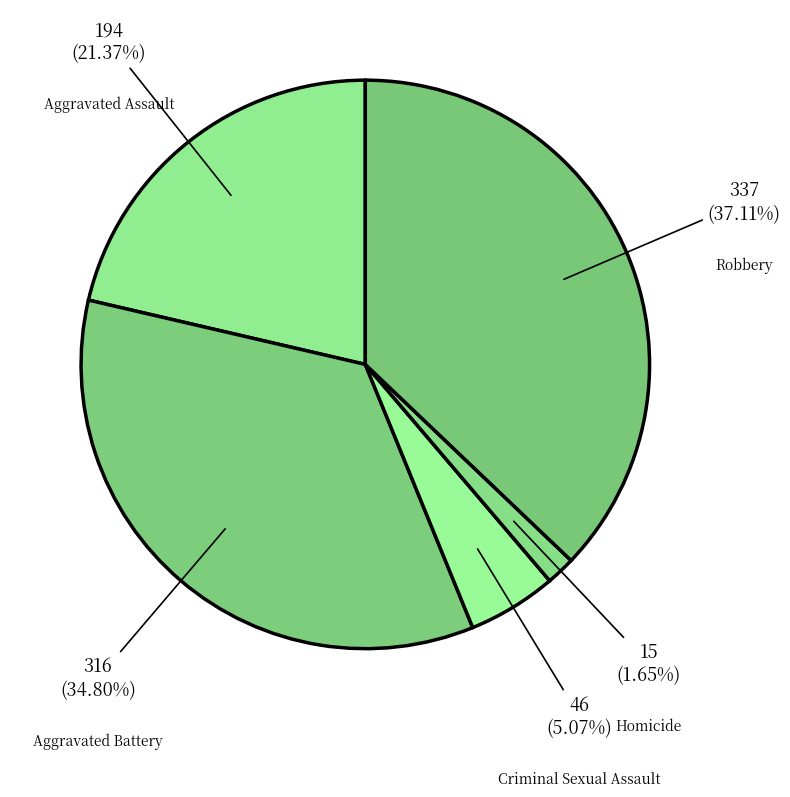

Which slice is the smallest?

Homicide